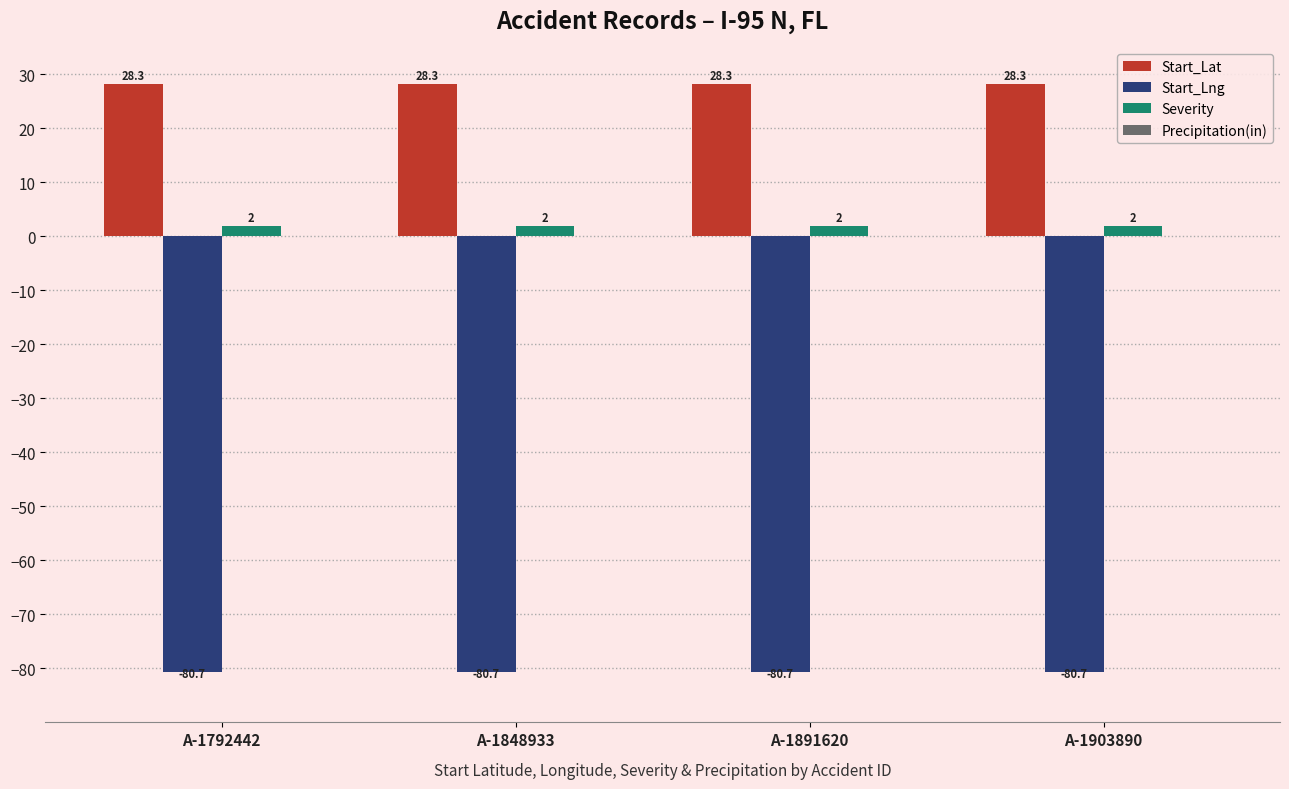

Reading left to right, what are all the values shown in this chart?

Start_Lat: 28.3	28.3	28.3	28.3
Start_Lng: -80.7	-80.7	-80.7	-80.7
Severity: 2.0	2.0	2.0	2.0